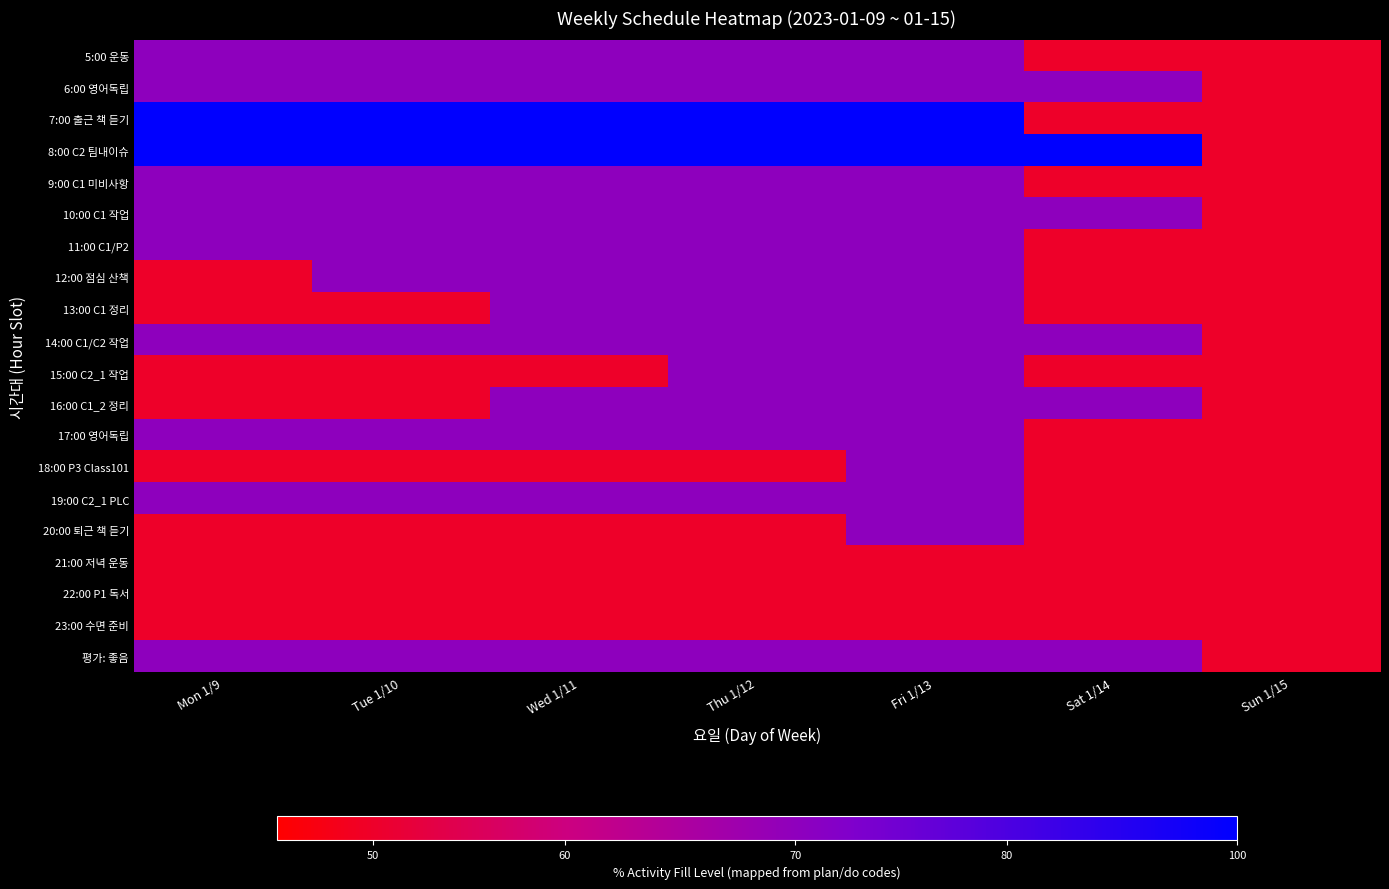

What is the total value across all series at Thu 1/12?

1476